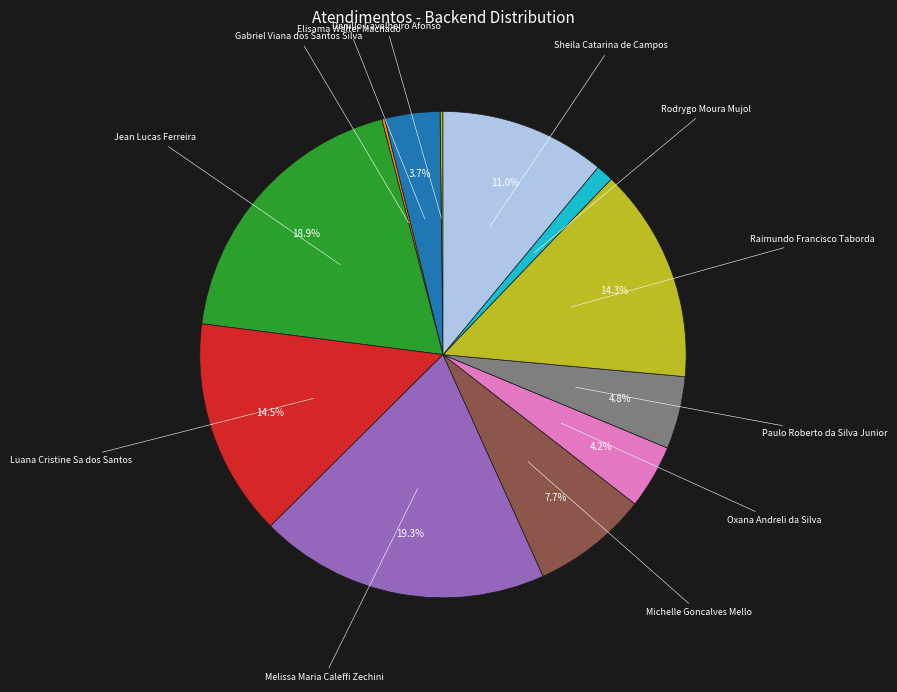

Combined, do Melissa Maria Caleffi Zechini and Rodrygo Moura Mujol account for over 50%?

No